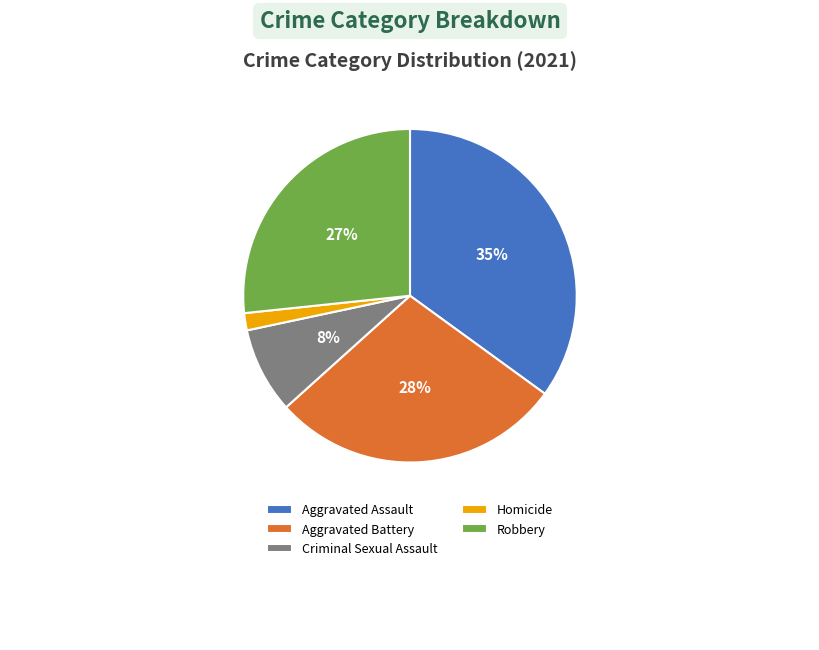

The Aggravated Battery slice represents 28% of the pie. True or false?

True